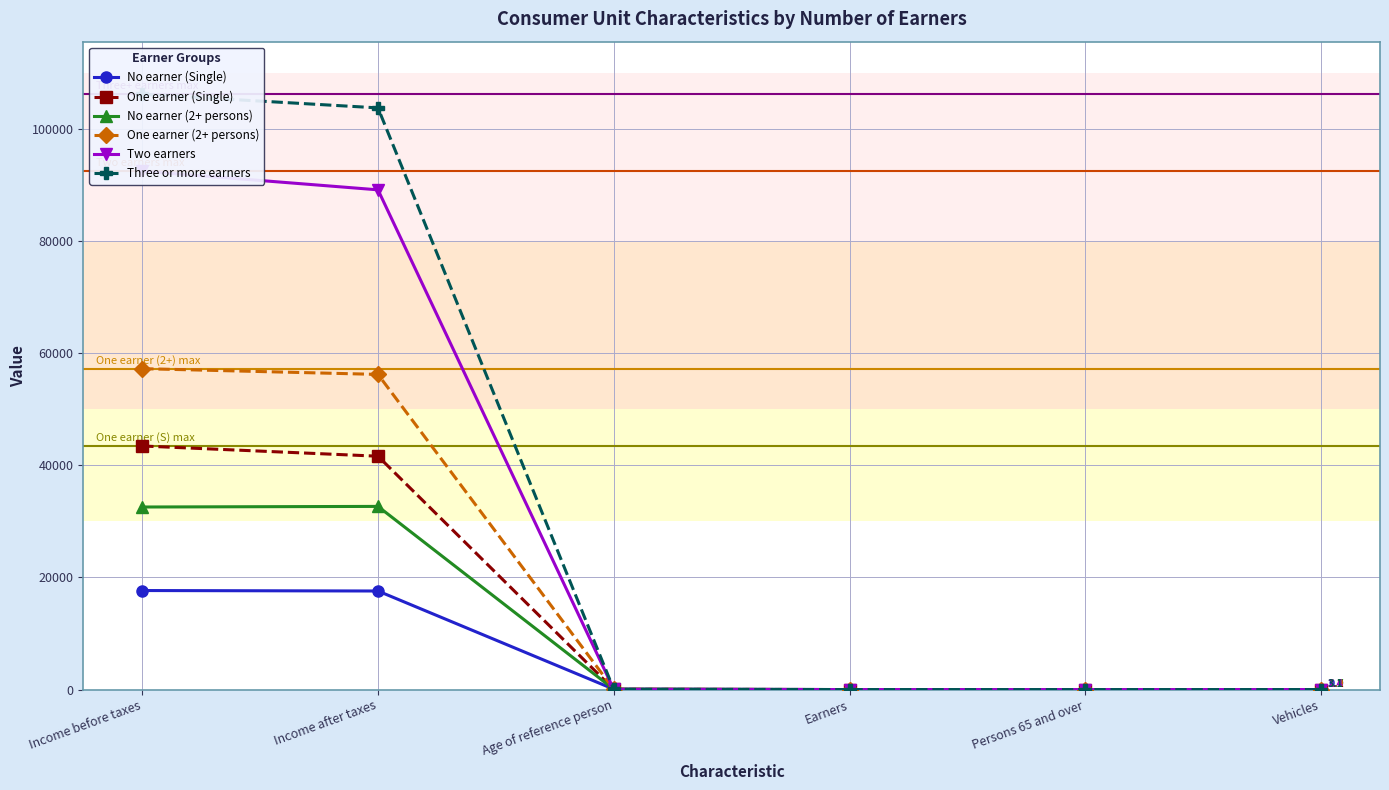

What is the total value across all series at Vehicles?

11.2